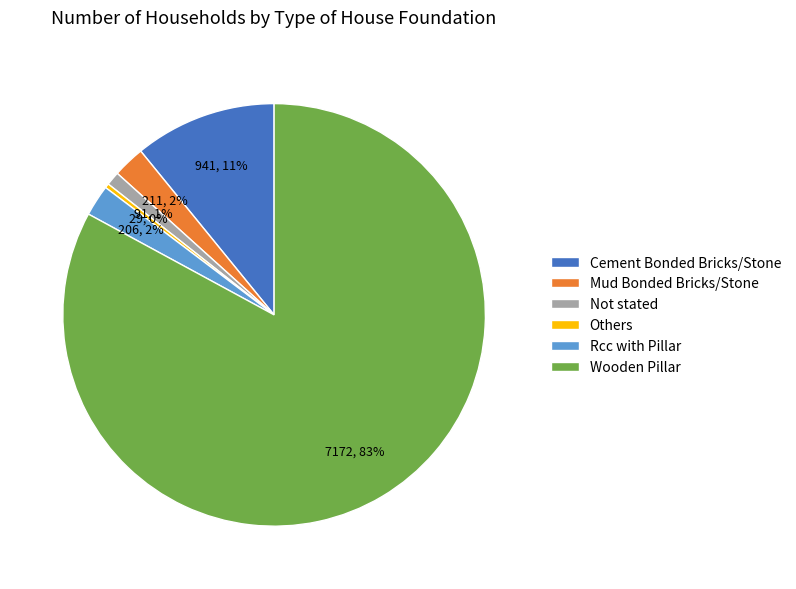

What is the ratio of the value at Cement Bonded Bricks/Stone to the value at Others?

32.4